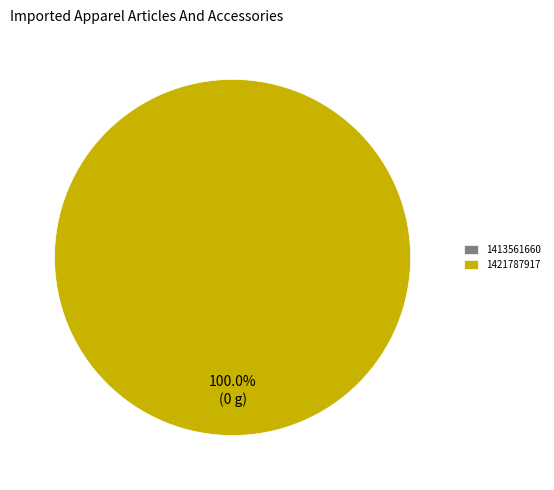

Between 1421787917 and 1413561660, which is larger?

1421787917